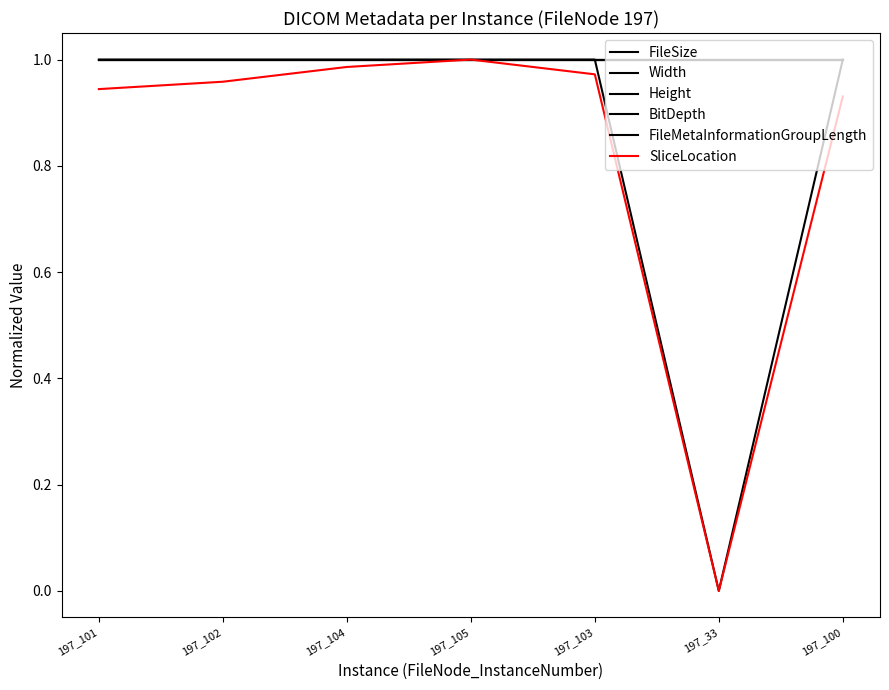

At how many categories does at least one series exceed 0?

7